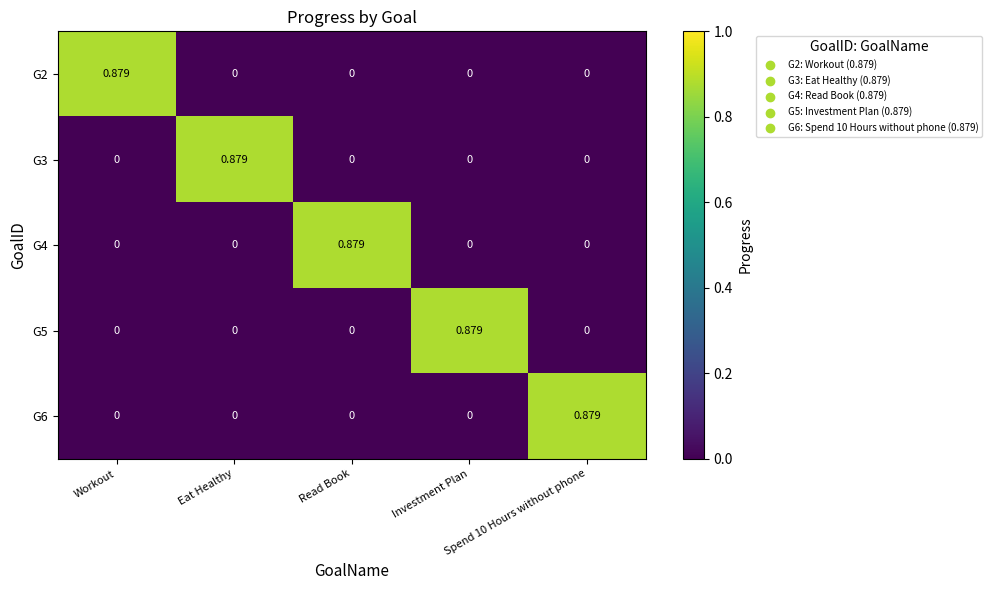

Between Read Book and Spend 10 Hours without phone, which series saw the biggest shift?

G4